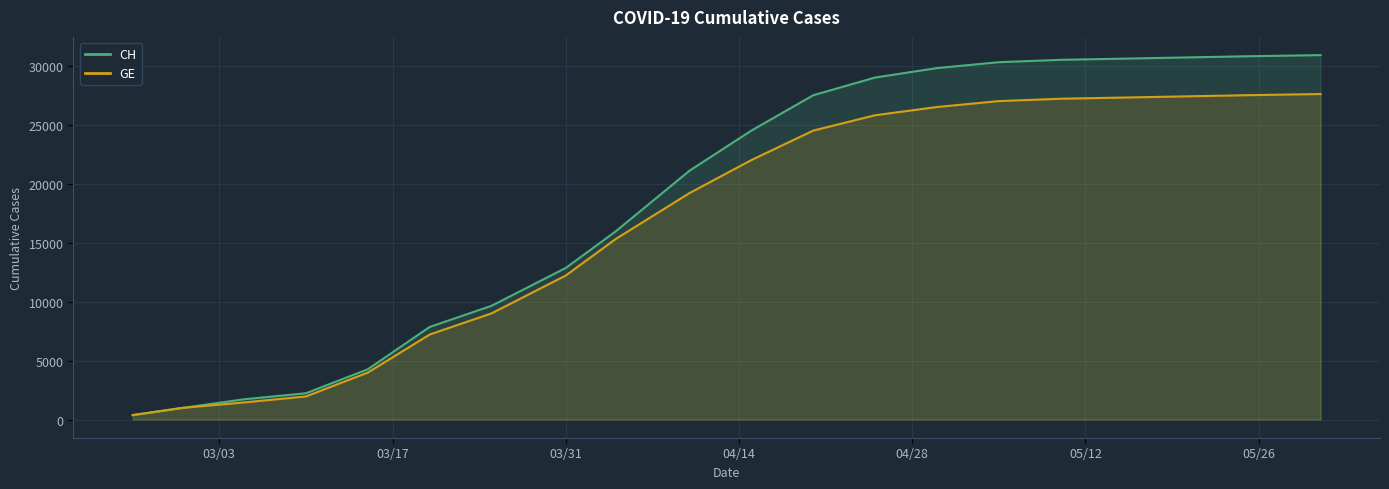

How many values in the CH series are below 24500?

10